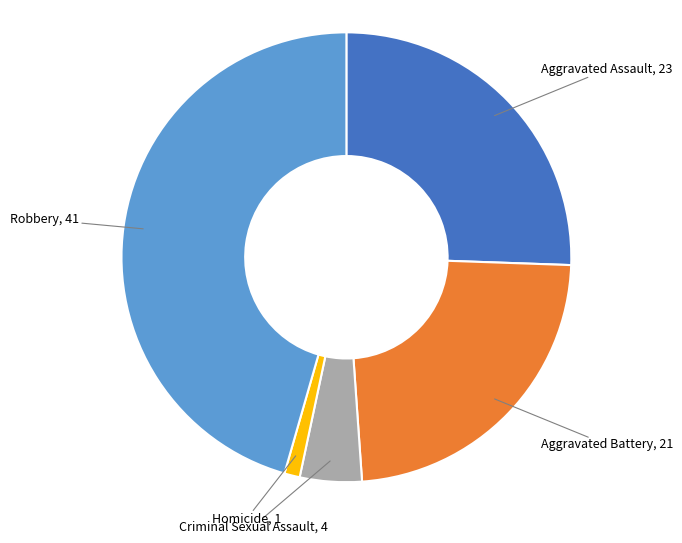

How many segments does this pie chart have?

5